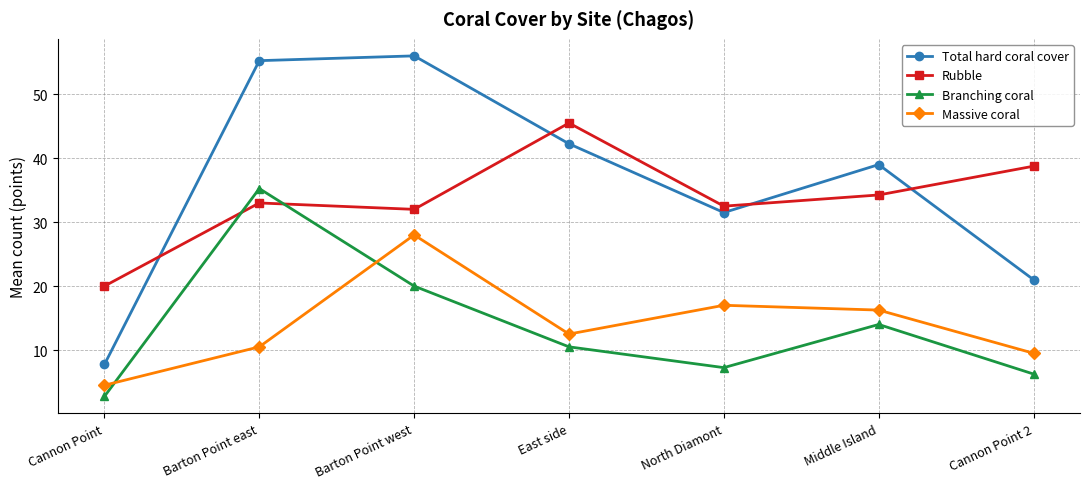

What is the label of the 2nd point from the right?

Middle Island